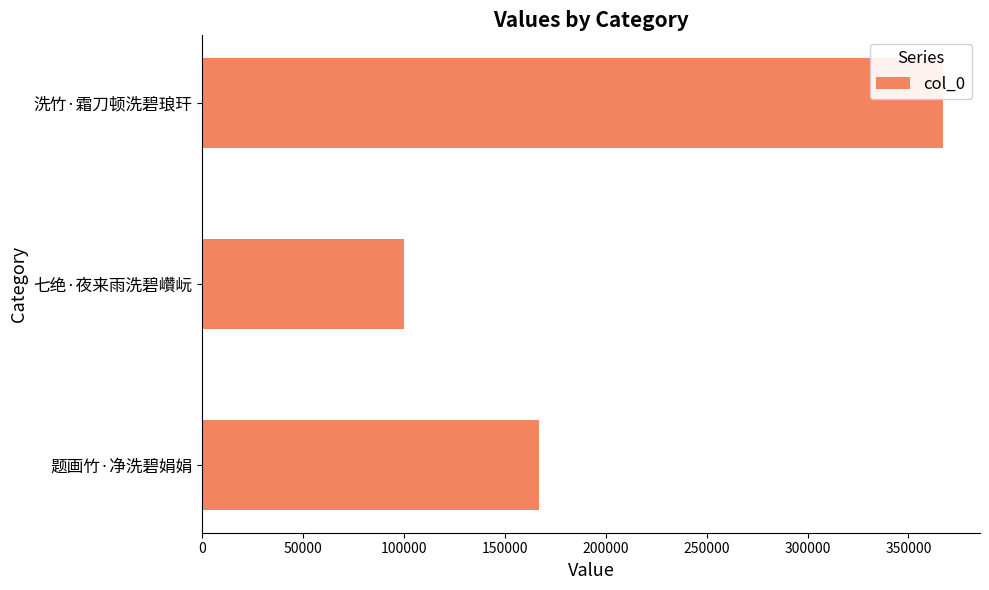

Is it true that the value at 洗竹·霜刀顿洗碧琅玕 is 169532?

False